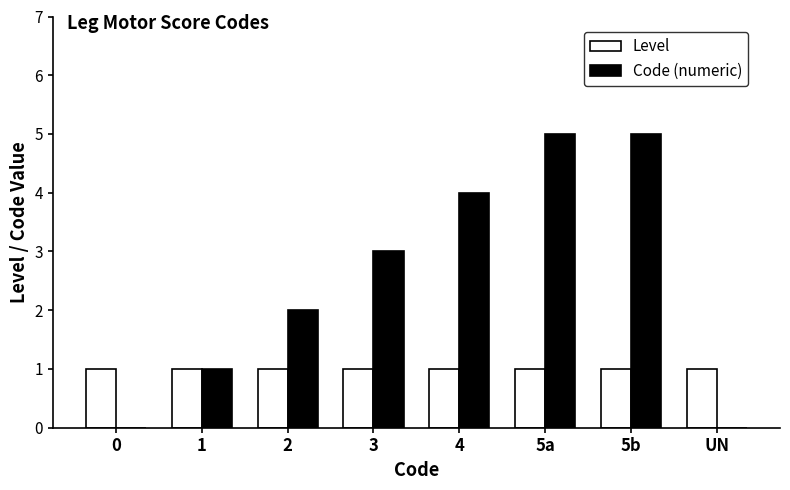

Between 2 and UN, which series saw the biggest shift?

Code (numeric)